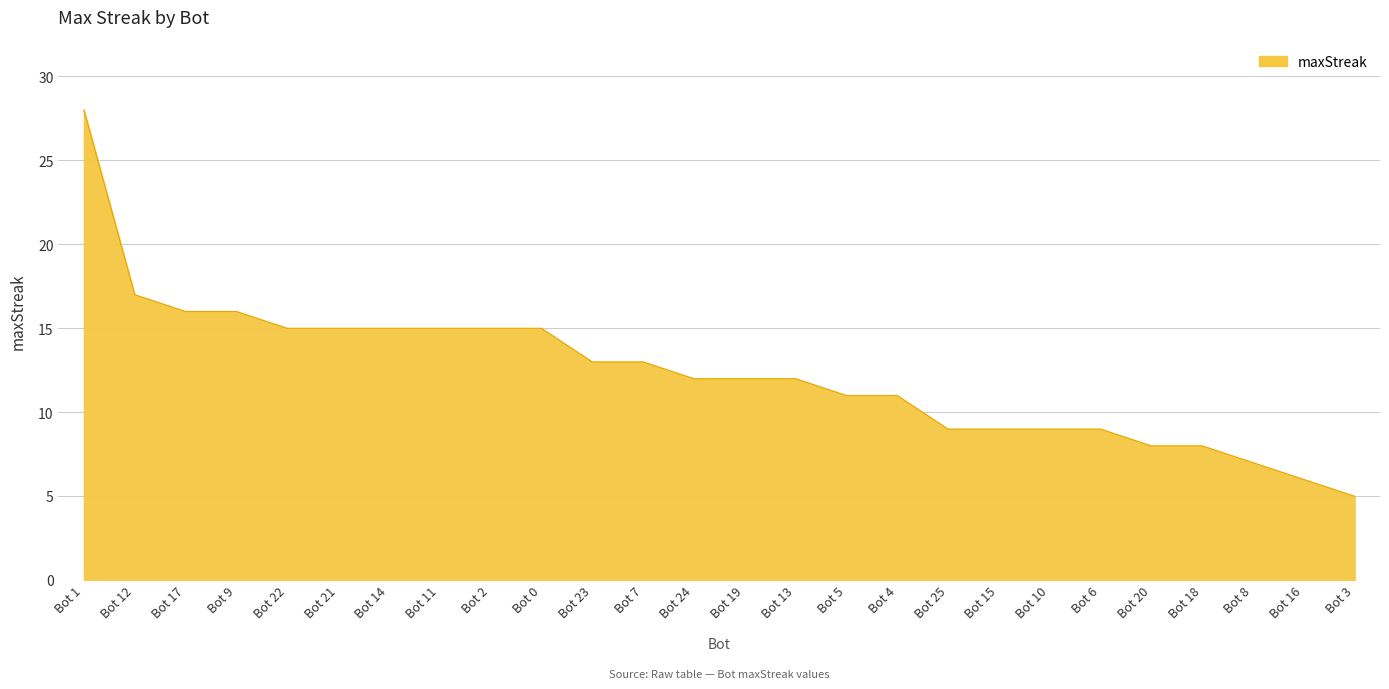

Is it true that the value at Bot 3 is 9?

False